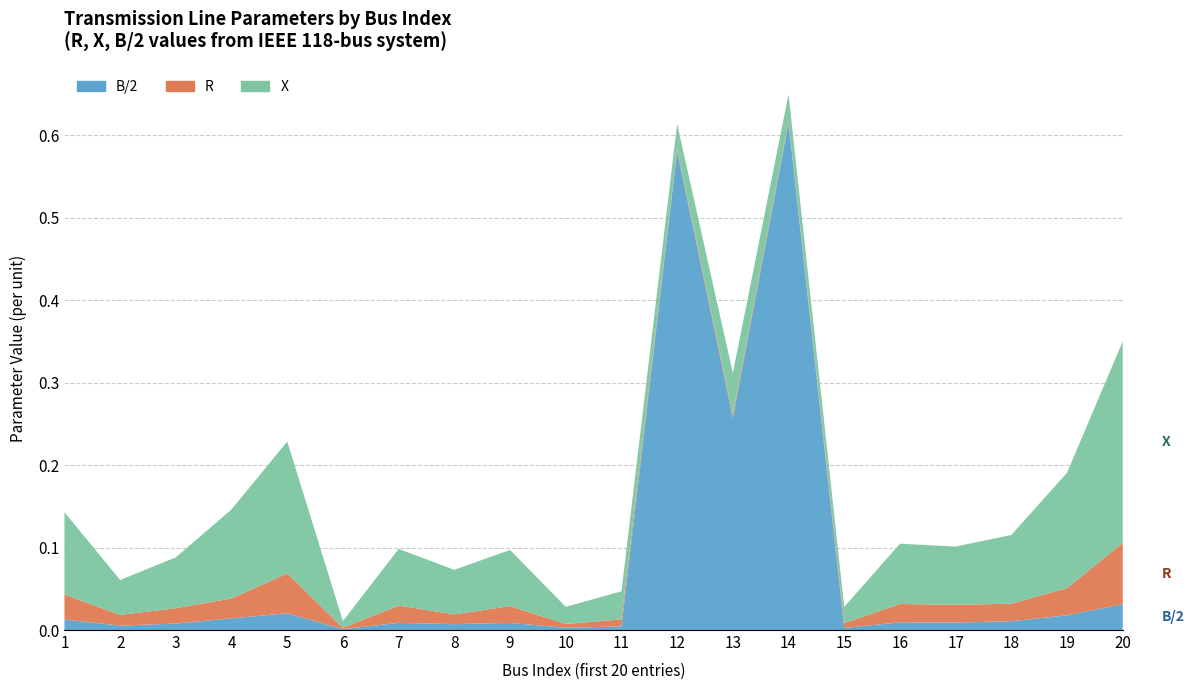

Reading left to right, list all the values displayed in this chart.

X: 0.1	0.0	0.1	0.1	0.2	0.0	0.1	0.1	0.1	0.0	0.0	0.0	0.1	0.0	0.0	0.1	0.1	0.1	0.1	0.2
R: 0.0	0.0	0.0	0.0	0.0	0.0	0.0	0.0	0.0	0.0	0.0	0.0	0.0	0.0	0.0	0.0	0.0	0.0	0.0	0.1
B/2: 0.0	0.0	0.0	0.0	0.0	0.0	0.0	0.0	0.0	0.0	0.0	0.6	0.3	0.6	0.0	0.0	0.0	0.0	0.0	0.0